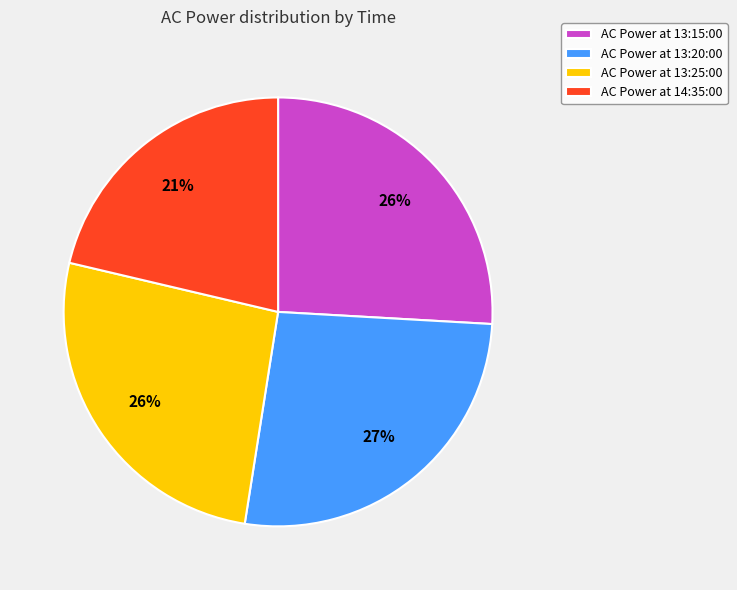

To the nearest percent, what is the average slice percentage?

25%